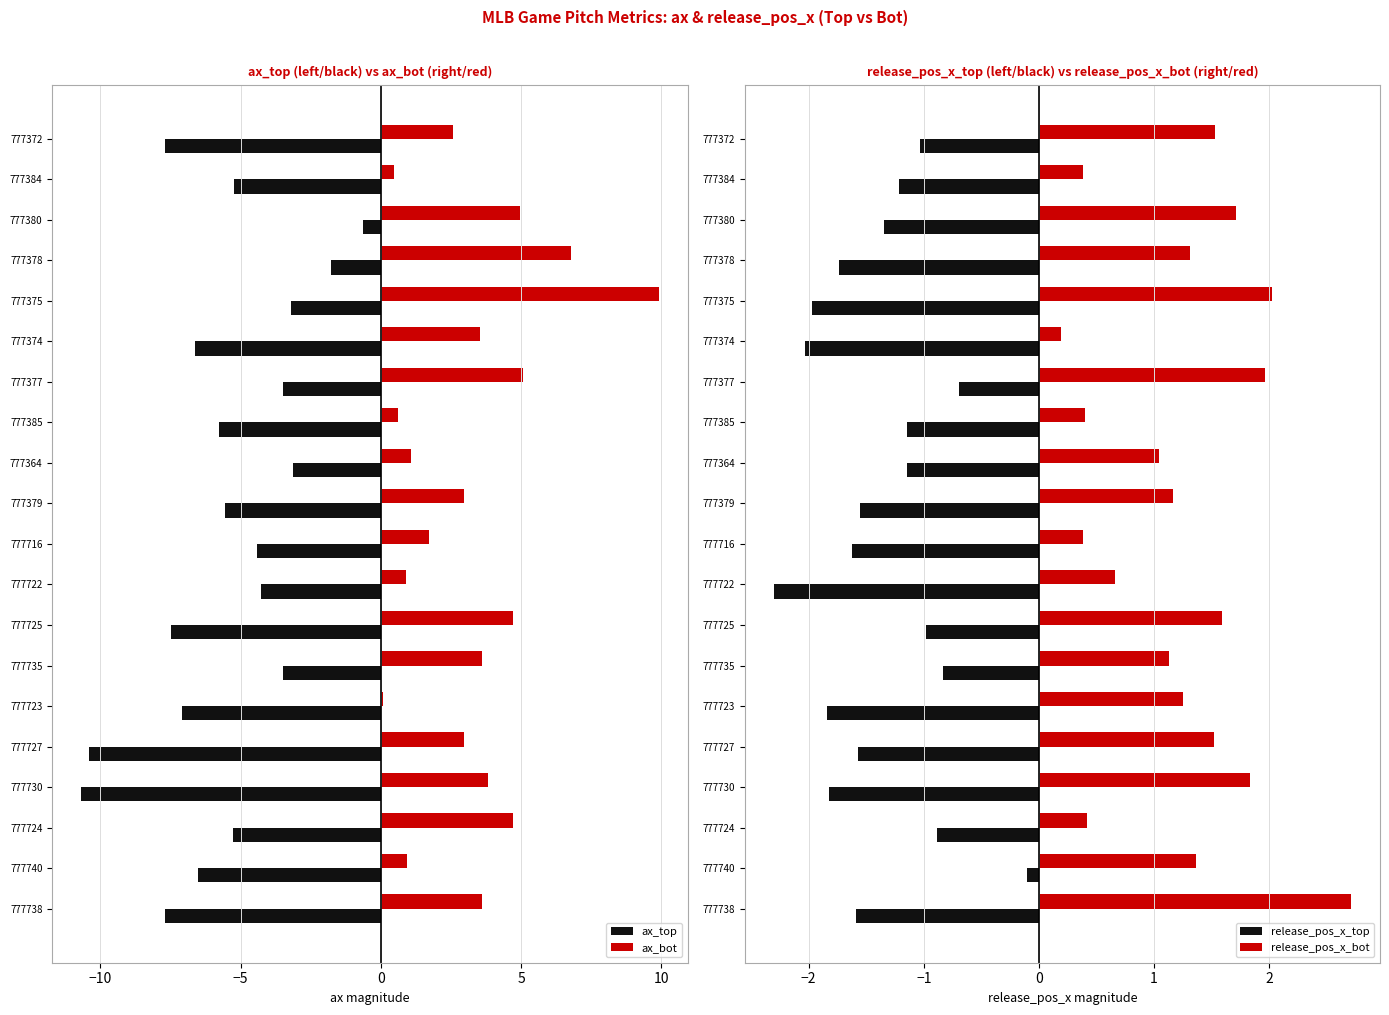

The ax_top series shows -11.6 at 777374. True or false?

False